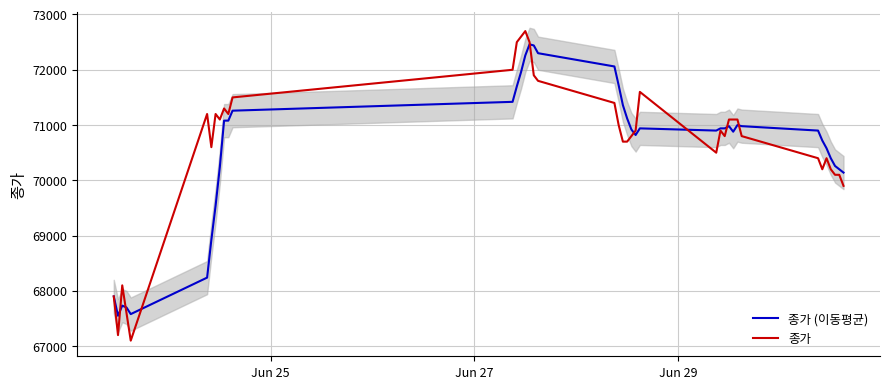

What is the lowest value of the 종가 (이동평균) series?

67550.0